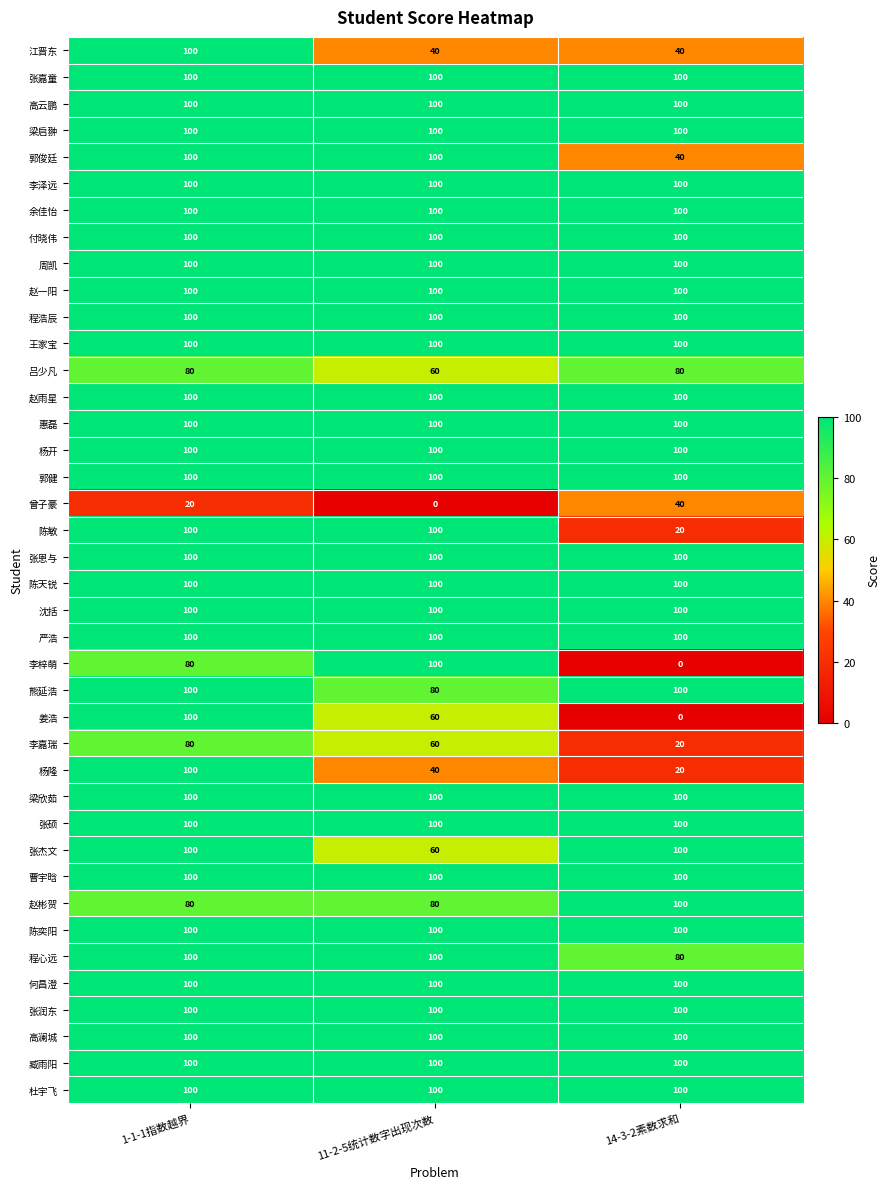

What value does the 郭健 series have at 1-1-1指数越界?

100